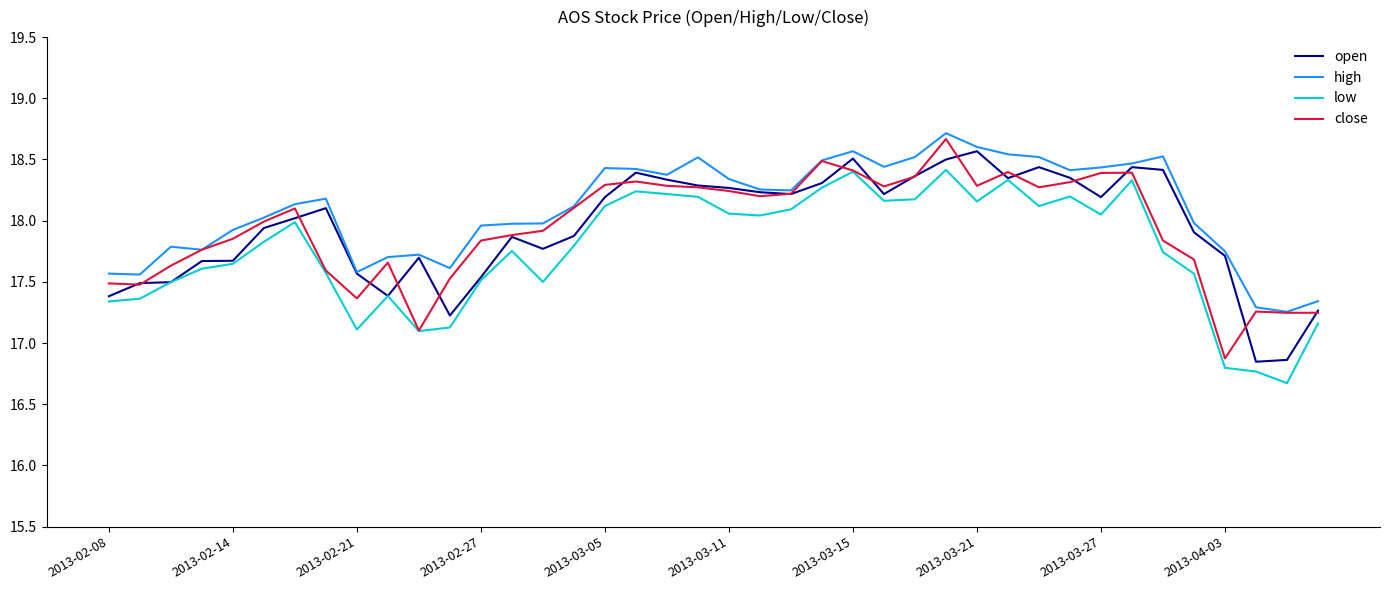

Which series has the widest spread of values?

close